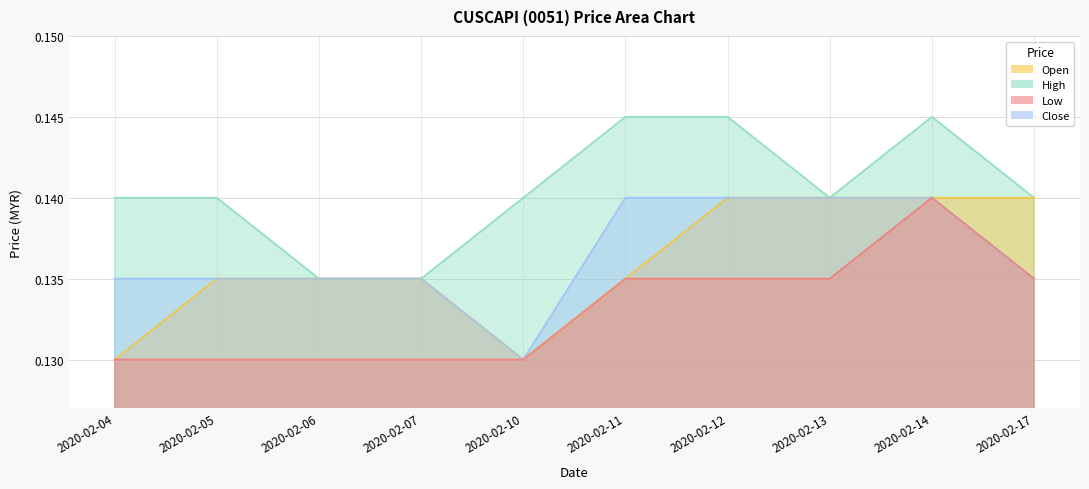

What are all the series names shown in the legend?

open, high, low, close